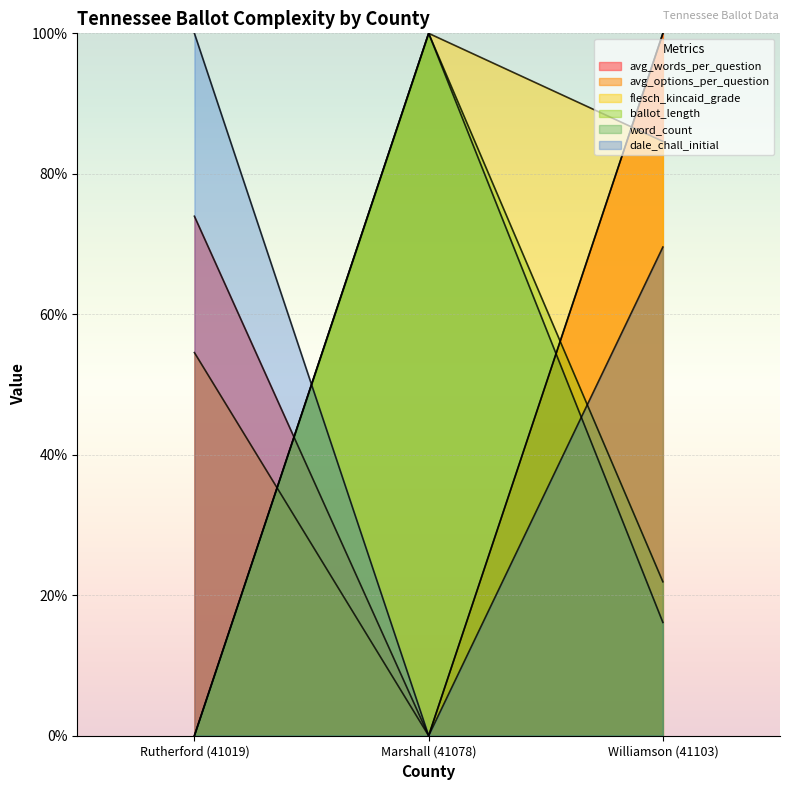

At which category is the sum across all series the highest?

Williamson (41103)